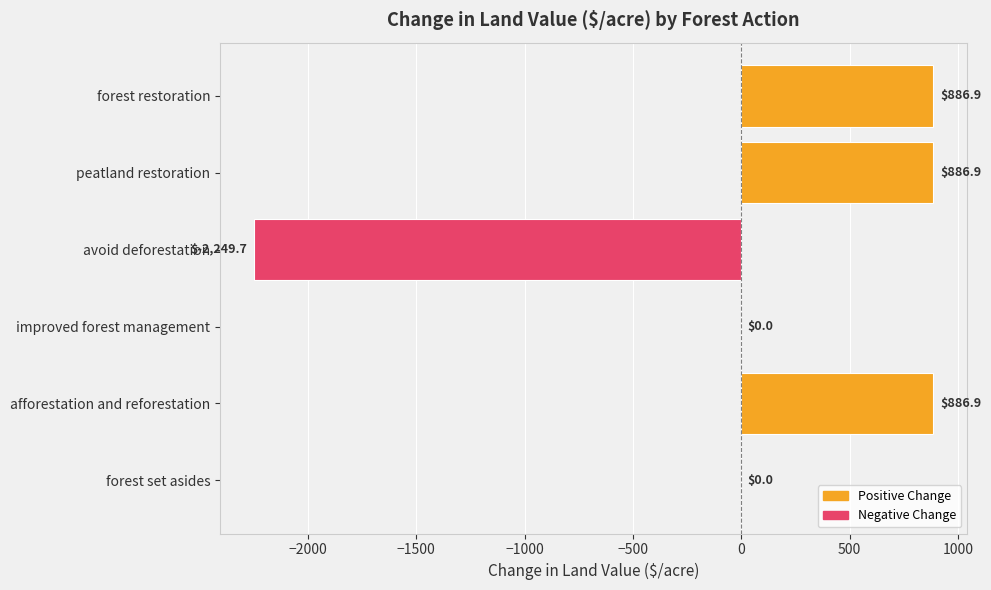

What is the change in value from improved forest management to avoid deforestation?

-2249.7